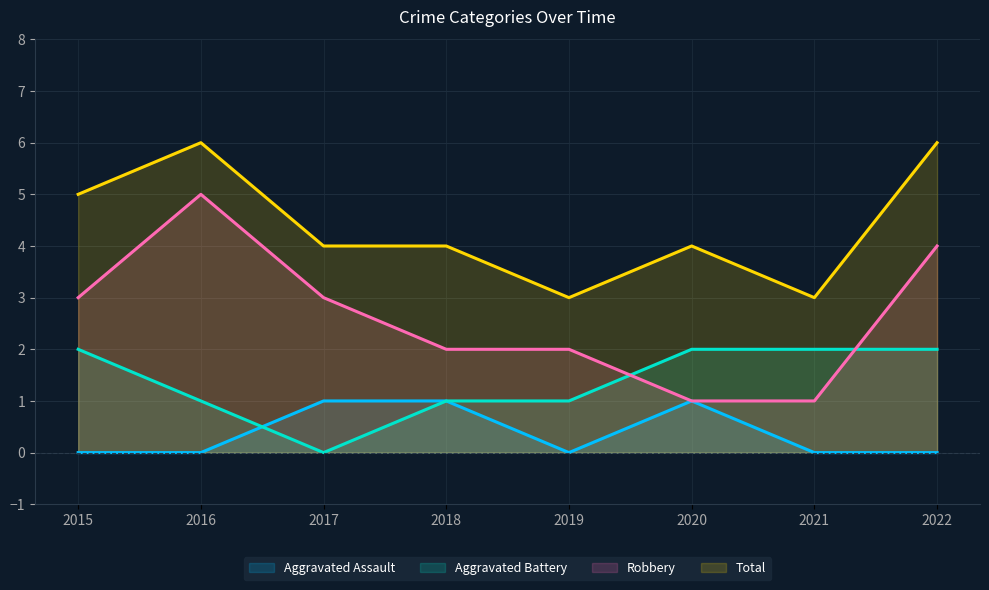

At 2022, list the series in order from largest to smallest.

Total, Robbery, Aggravated Battery, Aggravated Assault